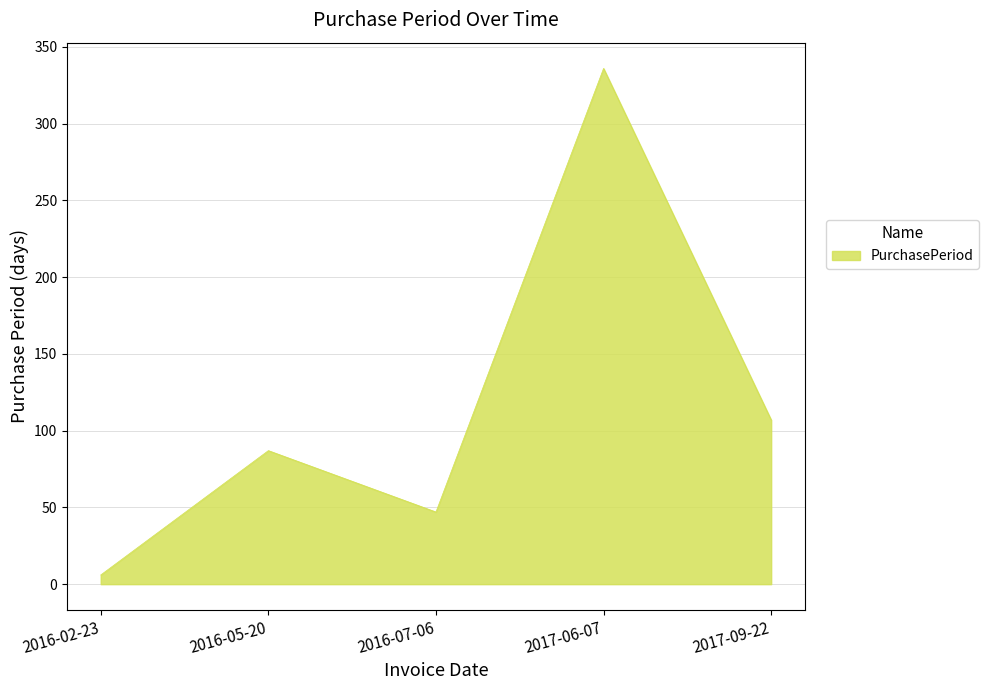

What is the sum of all values?

583